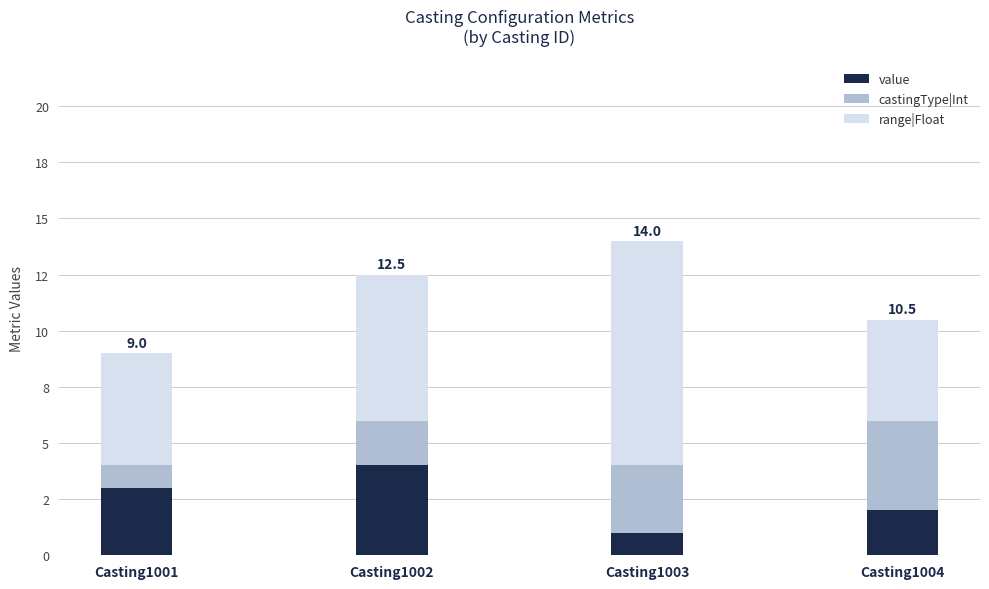

What is the difference between the maximum and minimum values in the value series?

3.0